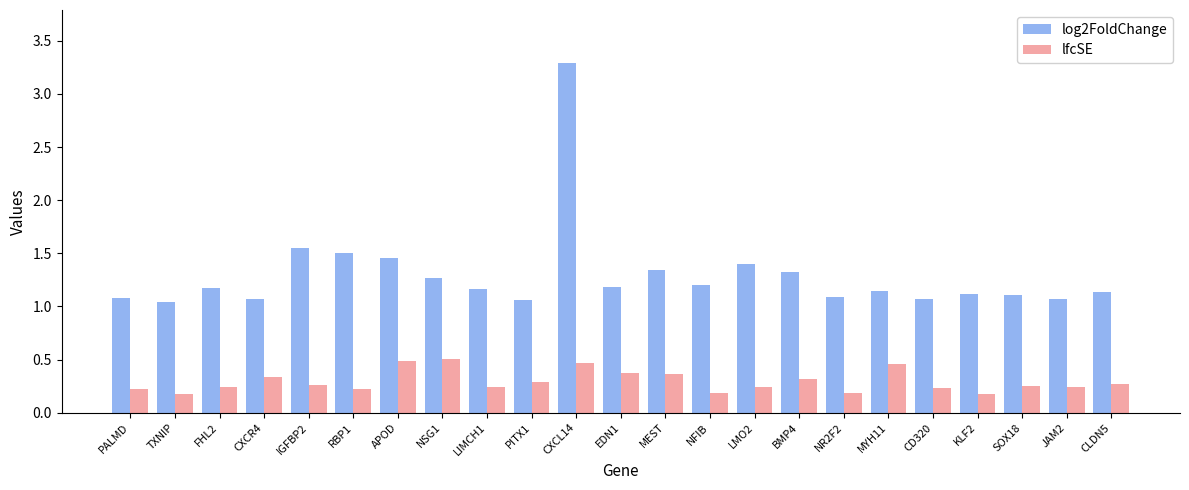

Which series changed the most between RBP1 and CD320?

log2FoldChange